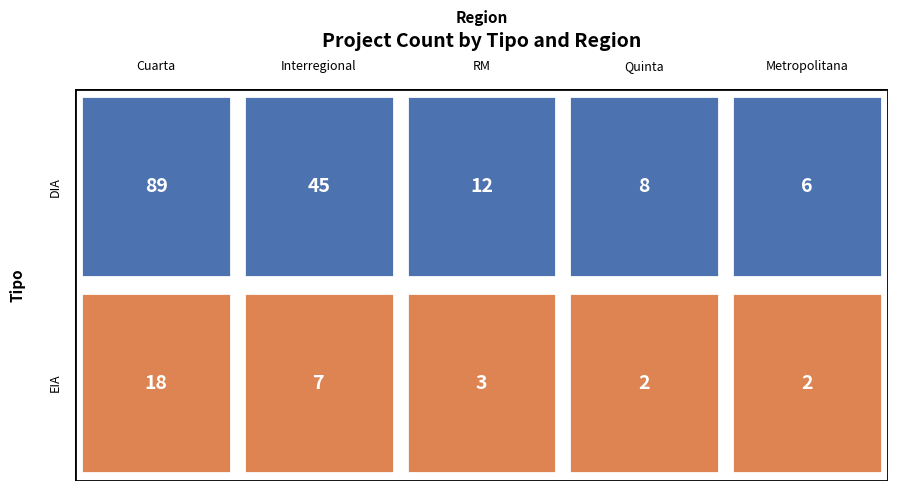

True or false: EIA has a value of 7 at Interregional.

True